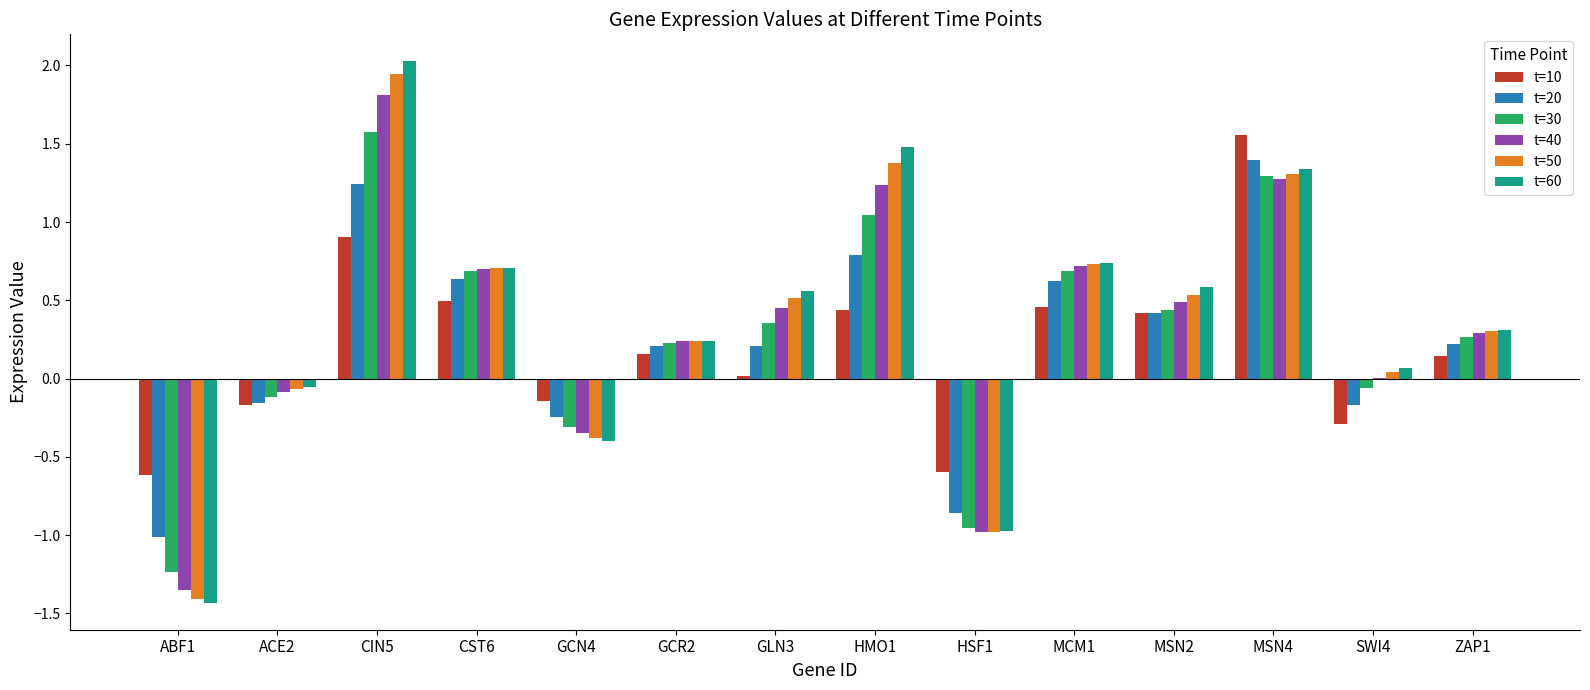

The value of t=40 at HMO1 is 0.8. True or false?

False